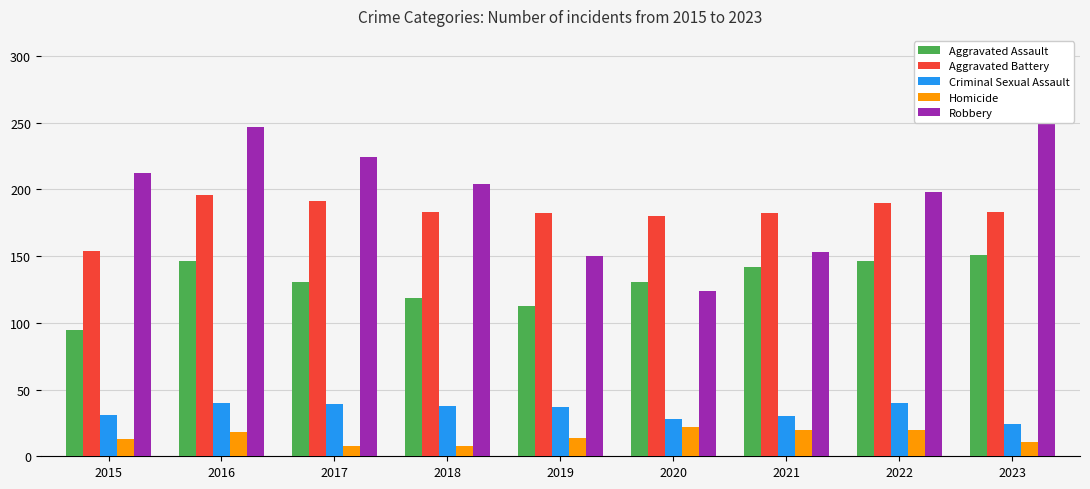

True or false: Robbery has a value of 72 at 2018.

False